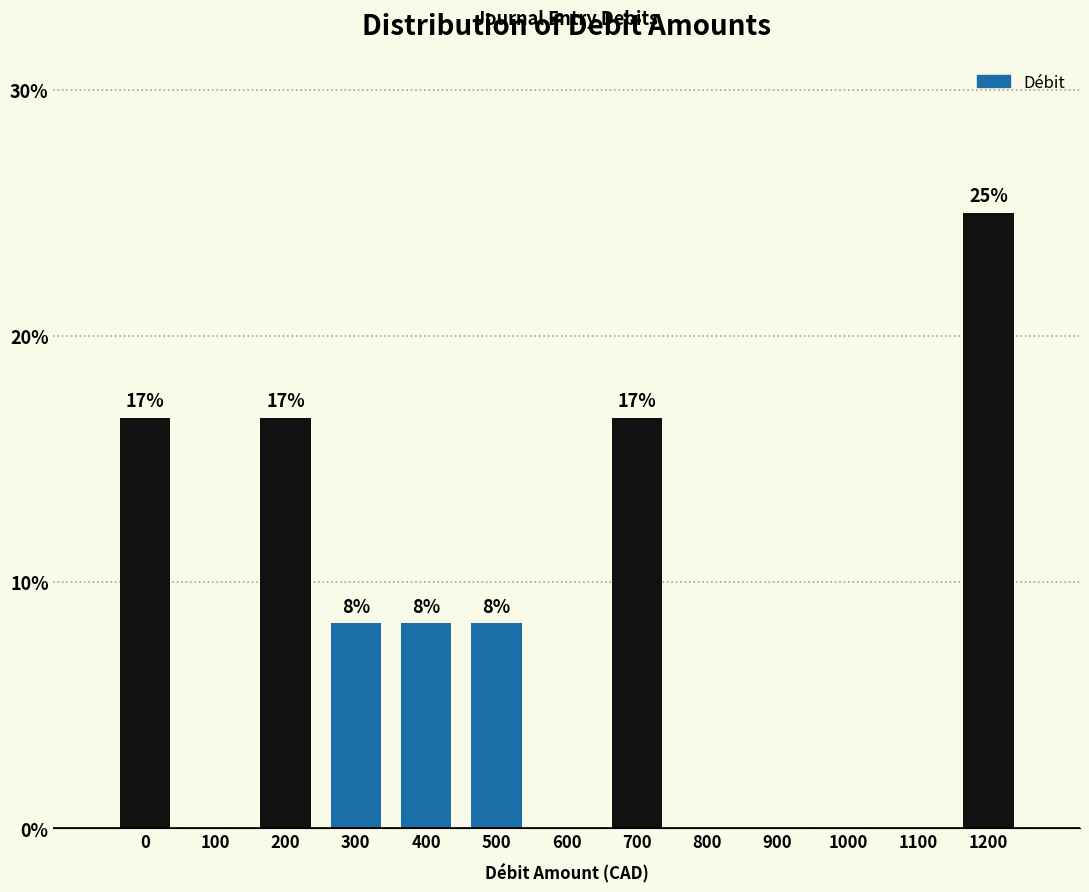

Are the bars horizontal?

No